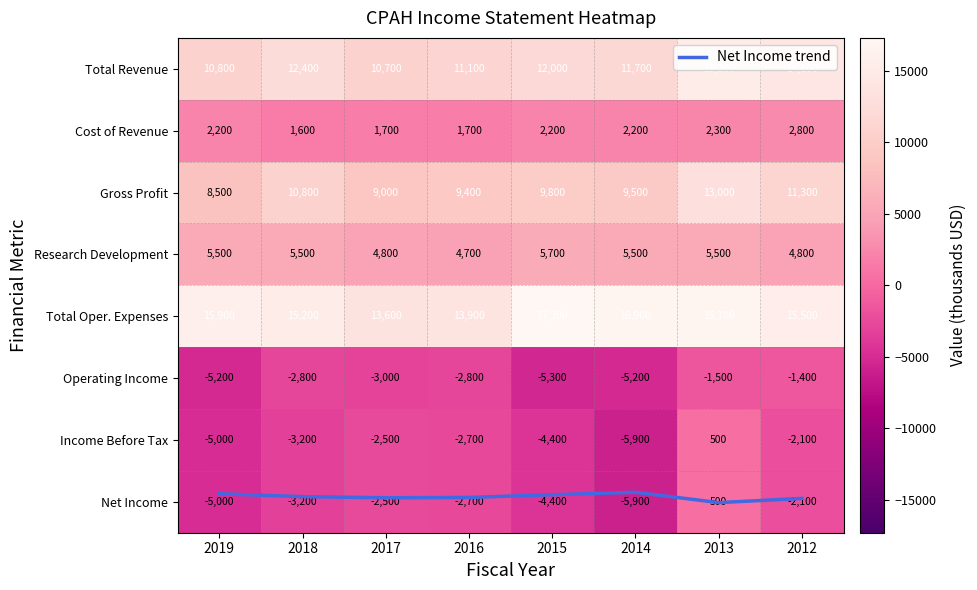

What is the total value across all series at 2017?

31806.9